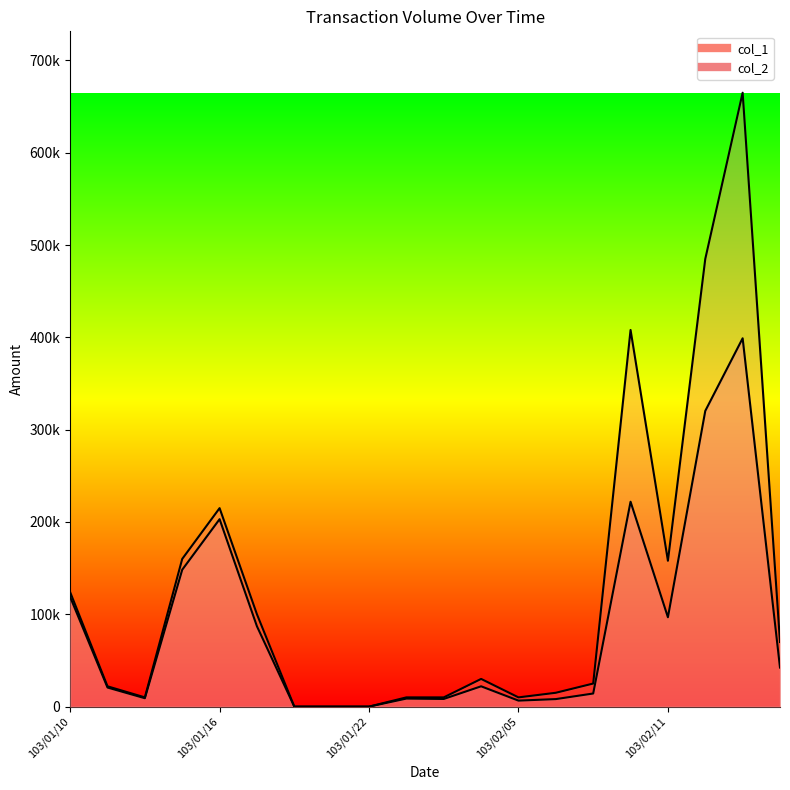

Which series has the largest range (max minus min)?

col_1